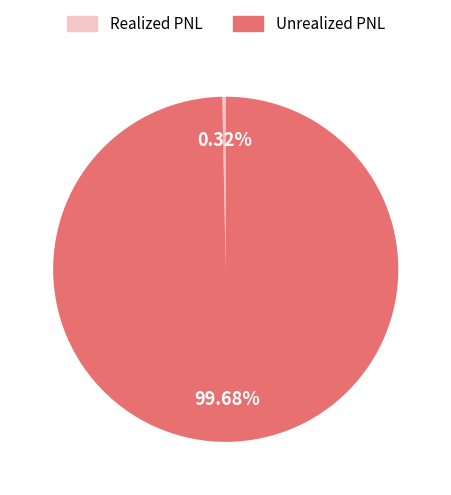

Is the sum of Unrealized PNL and Realized PNL greater than half?

Yes